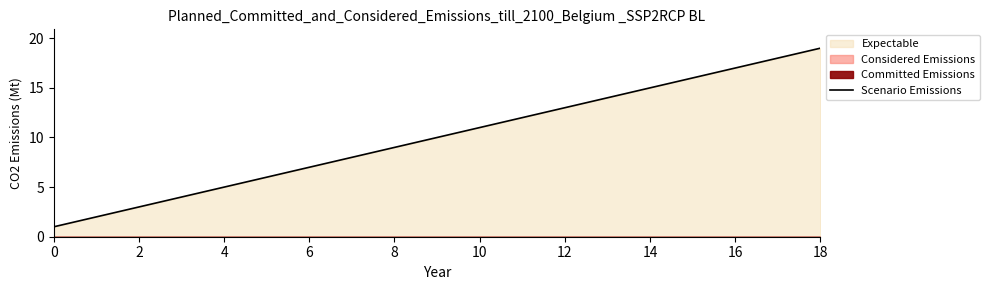

What is the maximum value shown in the chart?

19